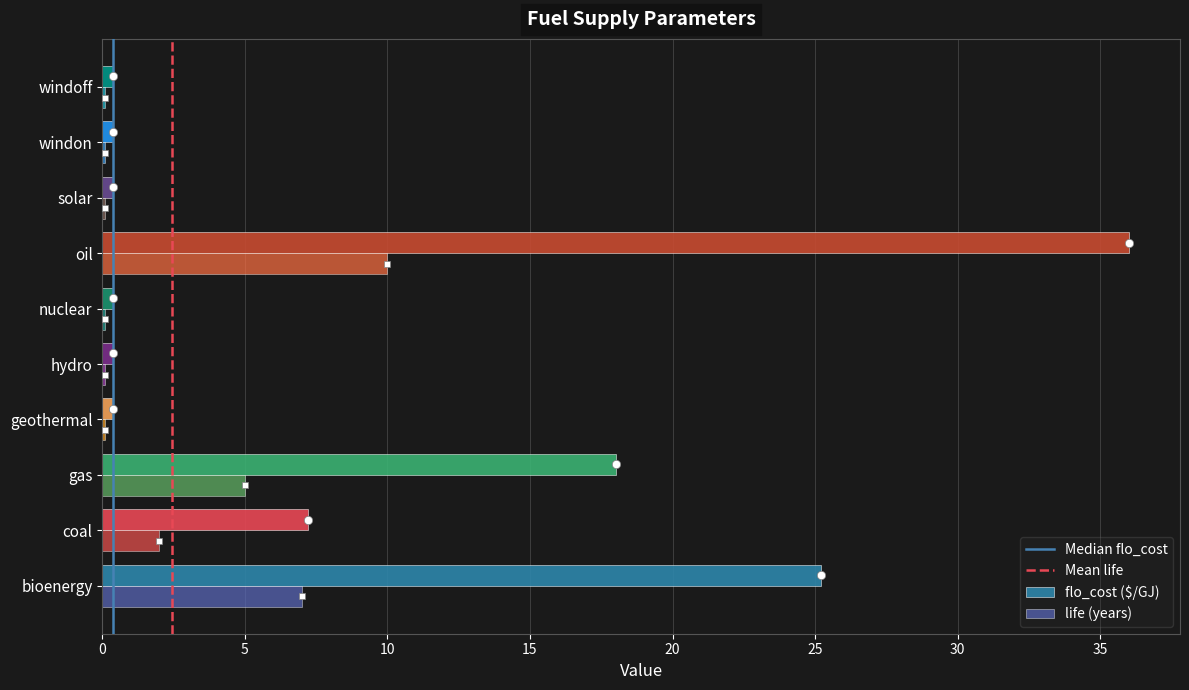

What is the sum of all life (years) values?

24.6